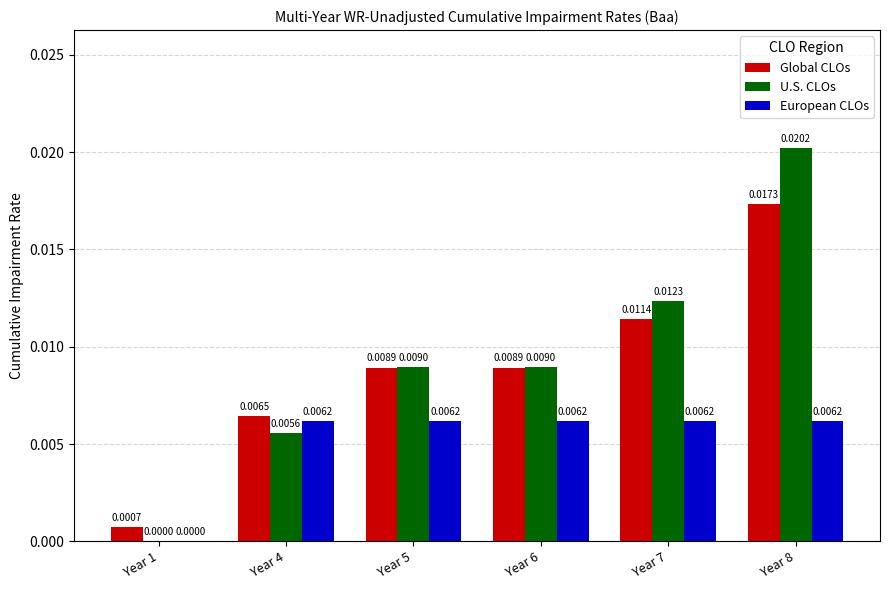

Count the number of data series in this chart.

3